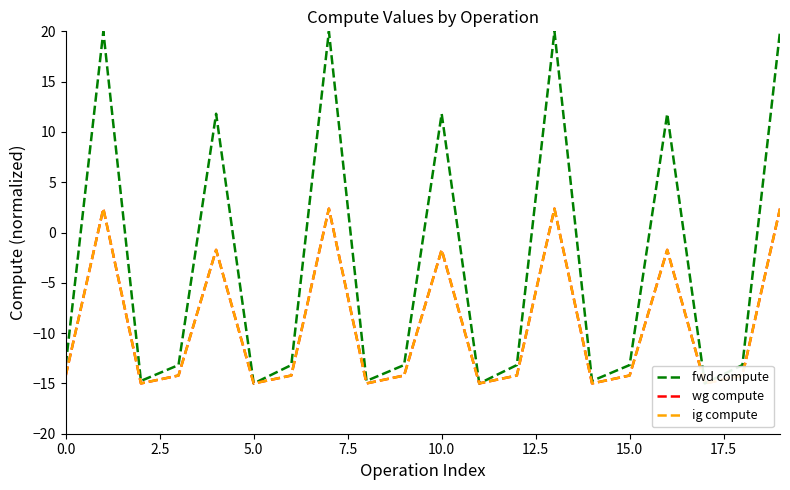

Rank the series by their maximum value, from lowest to highest.

wg compute, ig compute, fwd compute